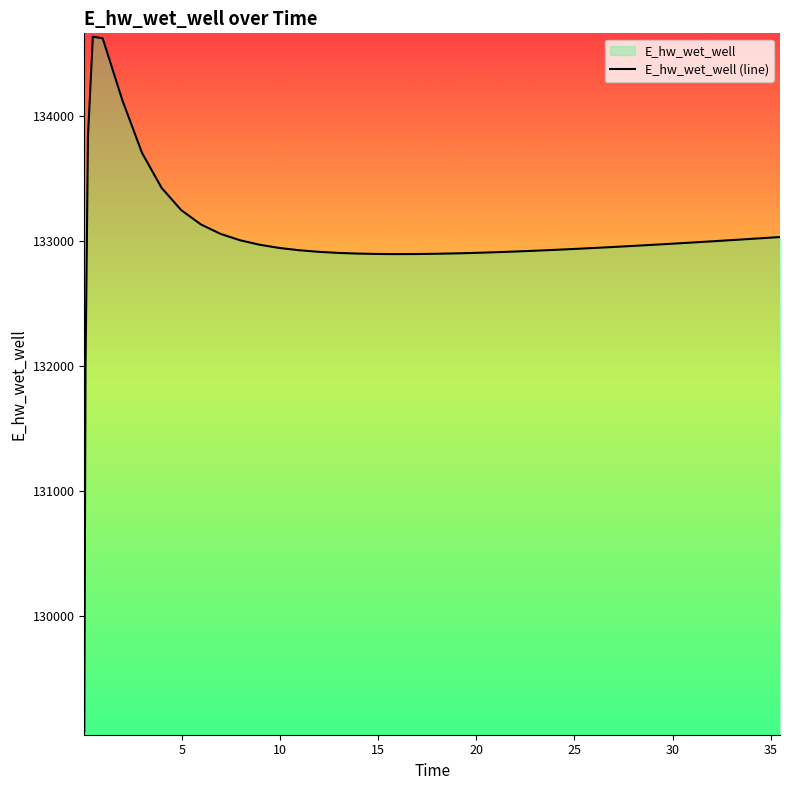

Does the chart display data point markers on the line(s)?

No